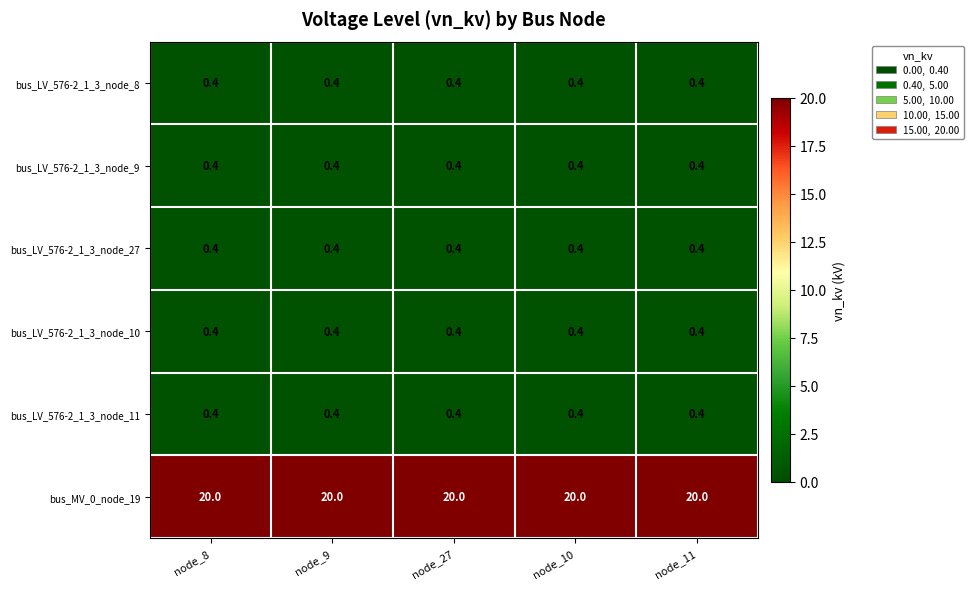

What is the total value across all series at node_27?

22.0